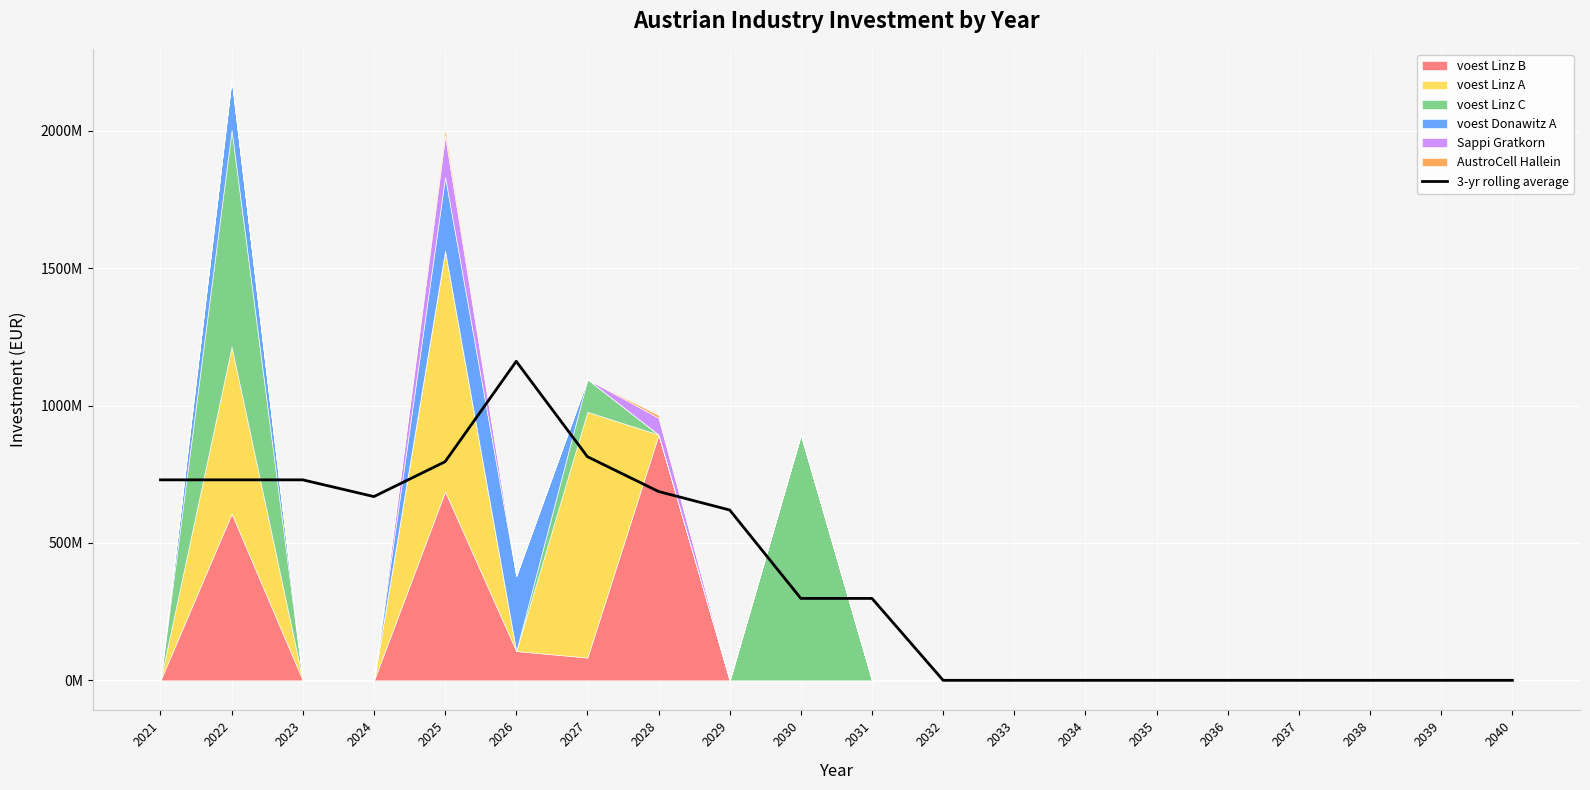

Reading left to right, what are all the values shown in this chart?

2021=729538461.5	2022=729538461.5	2023=729538461.5	2024=668707980.9	2025=795487893.7	2026=1160878772.8	2027=813910927.9	2028=687131015.2	2029=619806802.7	2030=298066666.7	2031=298066666.7	2032=0.0	2033=0.0	2034=0.0	2035=0.0	2036=0.0	2037=0.0	2038=0.0	2039=0.0	2040=0.0